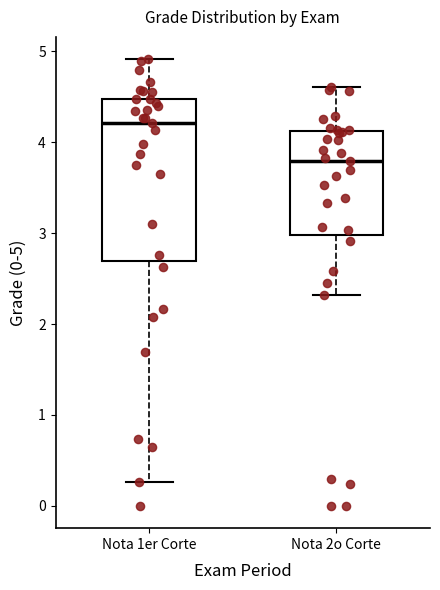

Reading left to right, transcribe this box plot: for each box, give where its median line is, the range the box spans, and where its two whiskers end, as read against the y-axis. The values are not printed on the chart, so give them approximately, as read against the axis.

Nota 1er Corte: median 4.2, box 2.7 to 4.5, whiskers 0.3 to 4.9
Nota 2o Corte: median 3.8, box 3.0 to 4.1, whiskers 2.3 to 4.6